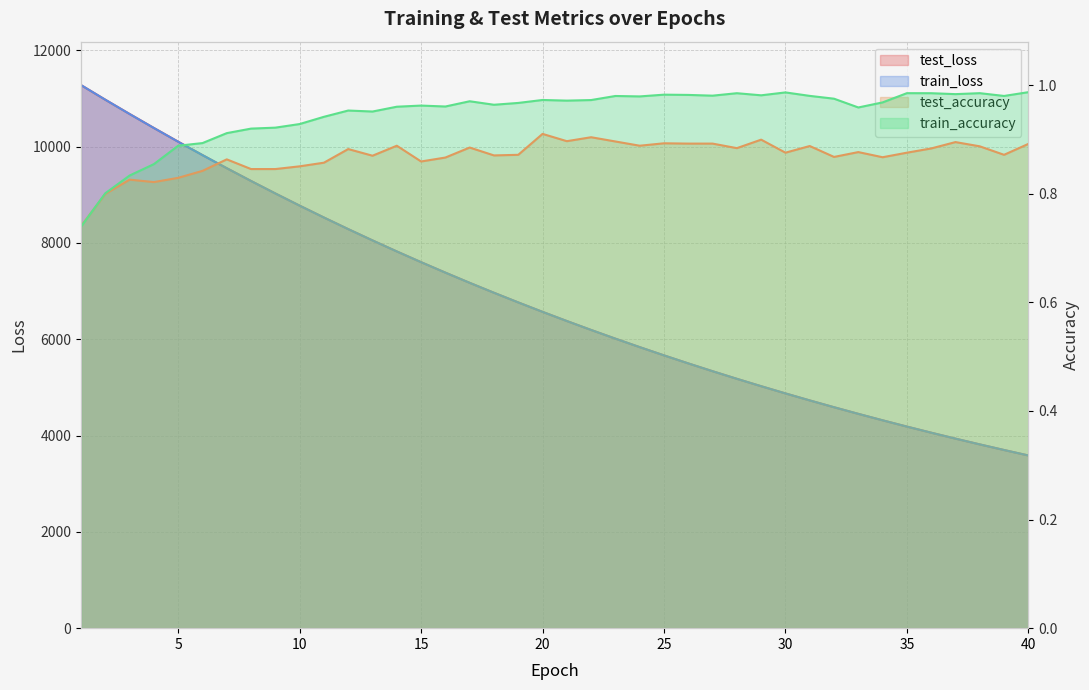

Does the chart display data point markers on the line(s)?

No